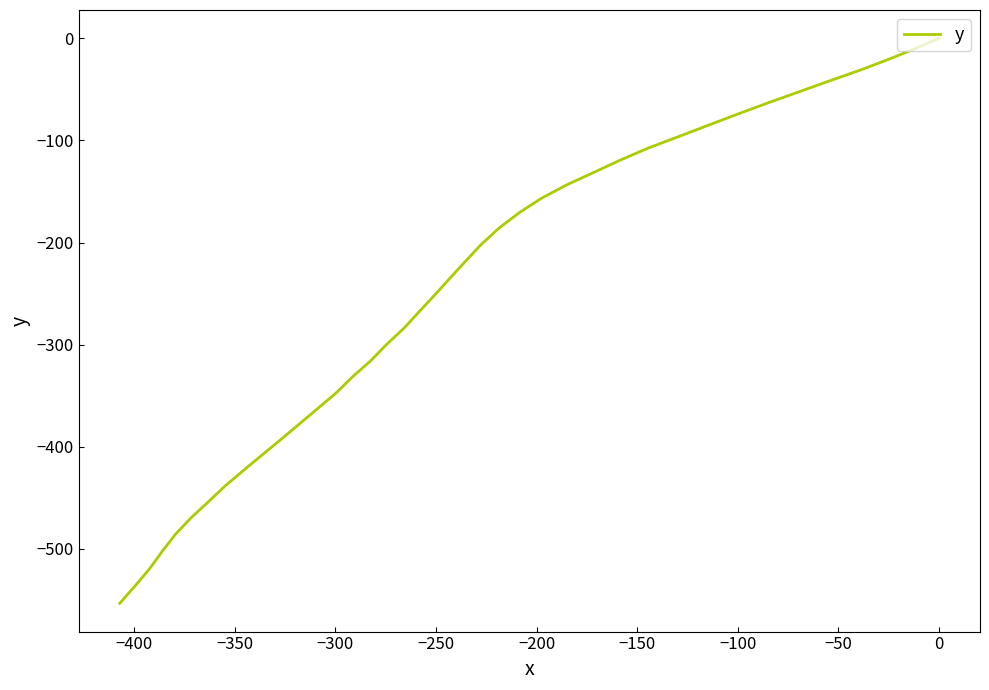

How many values are below zero?

39